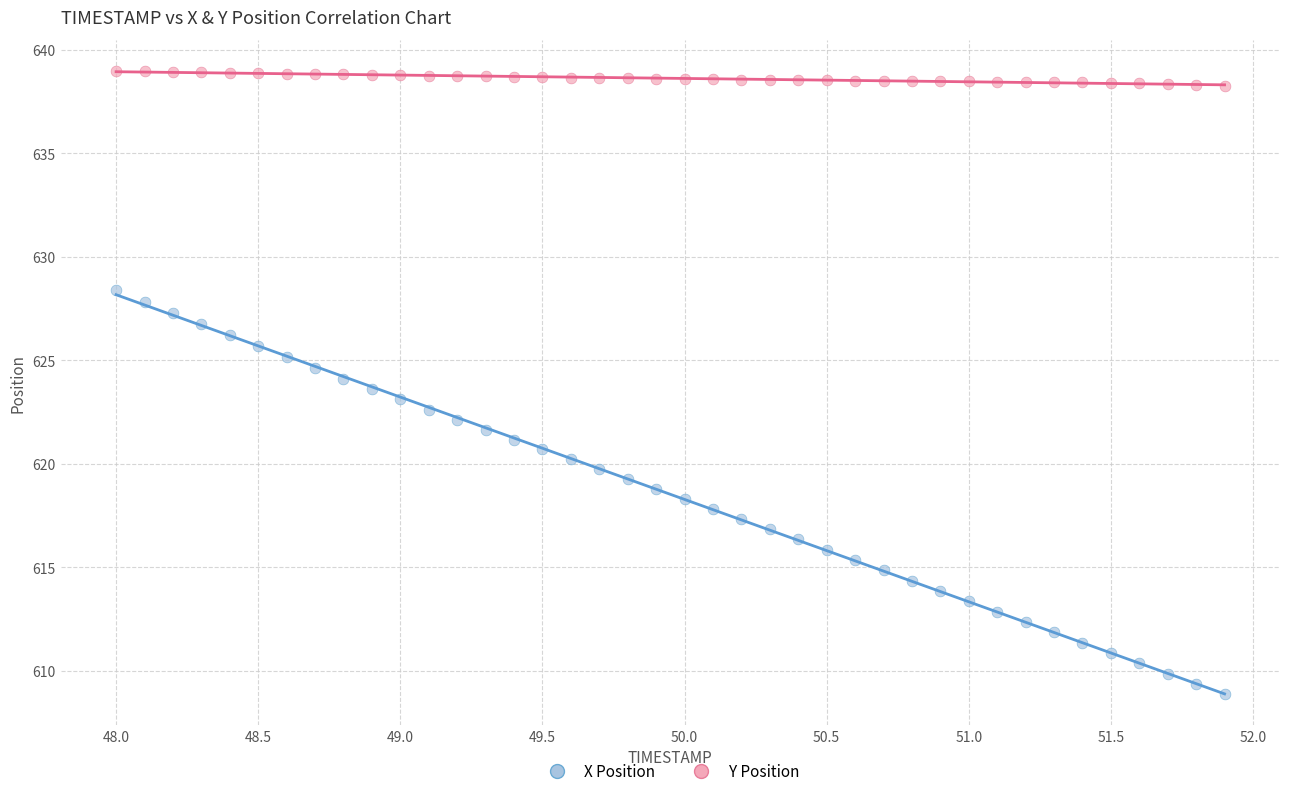

Across all data points, what is the range of X values (max minus min)?

3.9